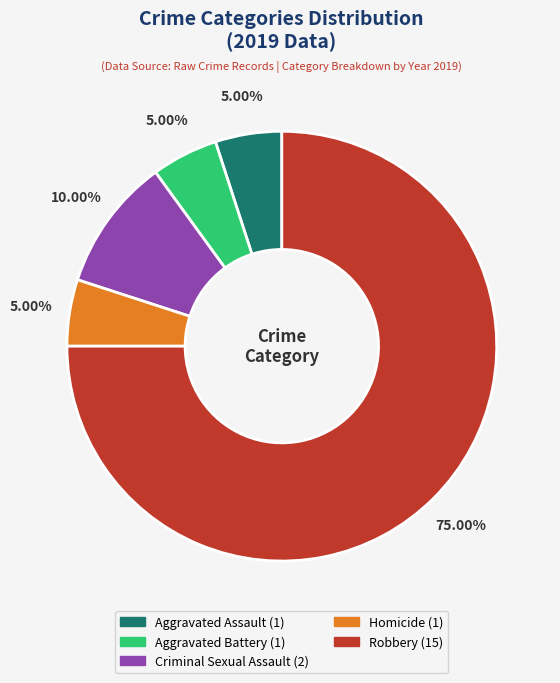

Approximately how many times larger is the value at Aggravated Battery compared to Aggravated Assault?

1.0